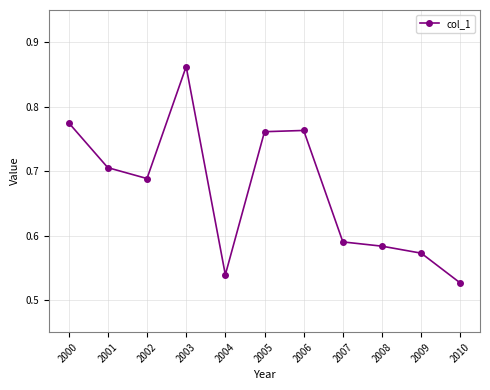

What is the change in value from 2005 to 2008?

-0.2